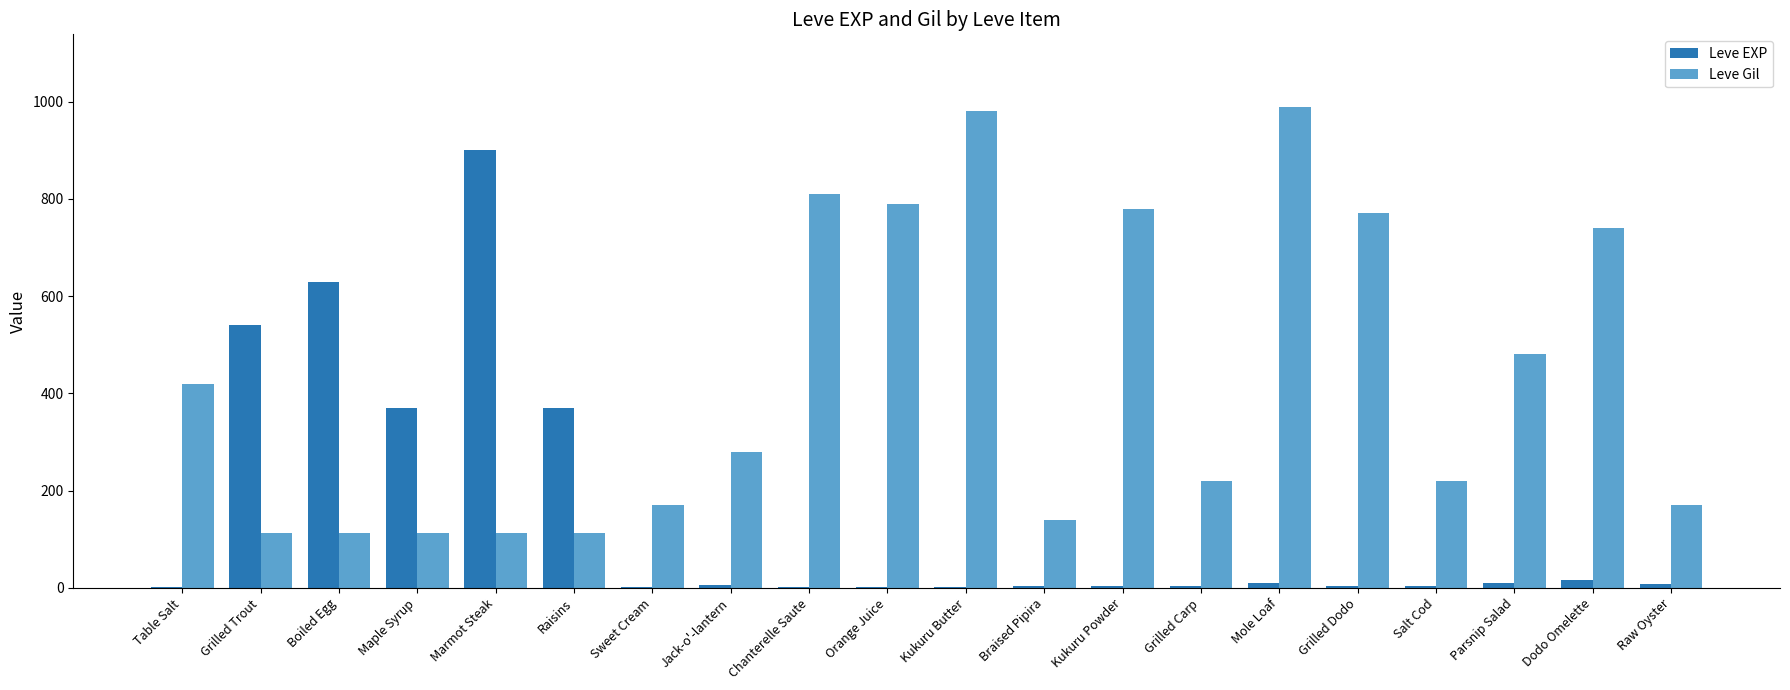

The Leve Gil series shows 175 at Chanterelle Saute. True or false?

False